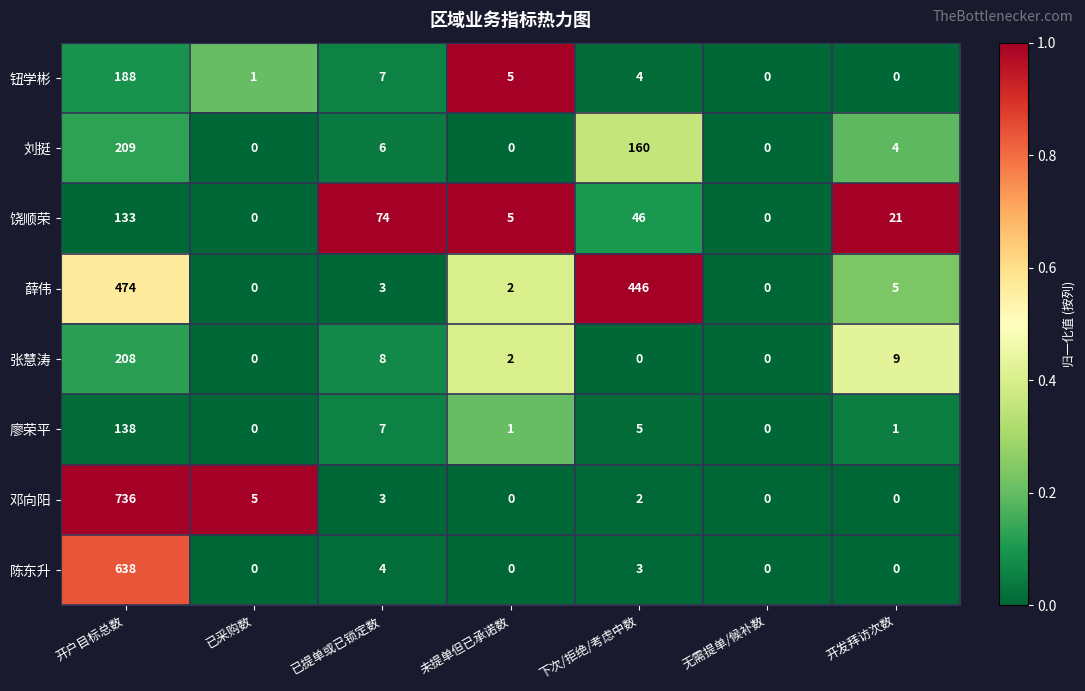

Between 开户目标总数 and 未提单但已承诺数, which series saw the biggest shift?

邓向阳